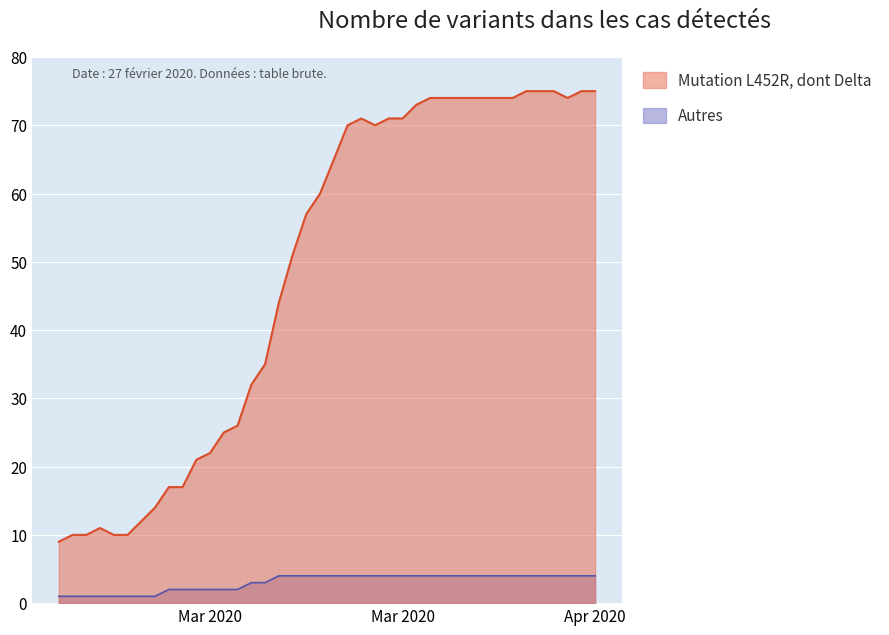

What is the minimum value shown in the chart?

1